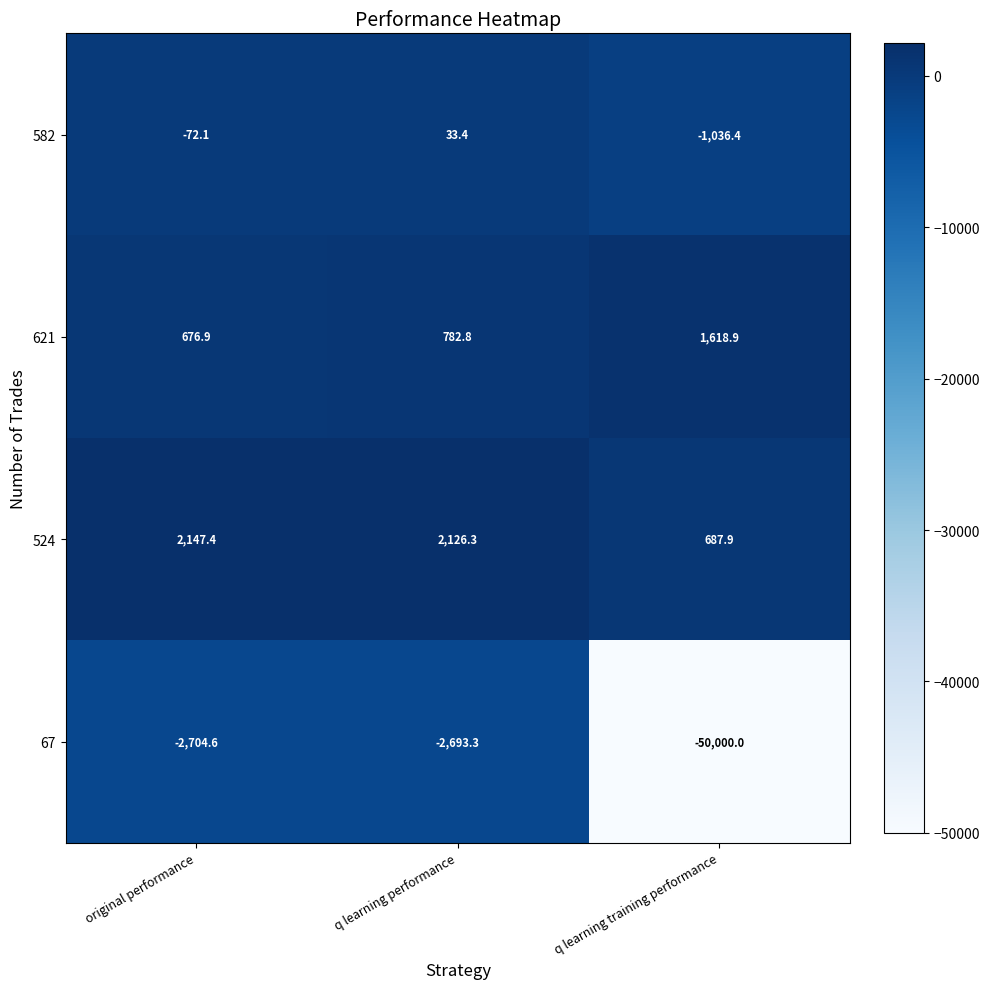

Which category has the highest value in the 582 series?

q learning performance